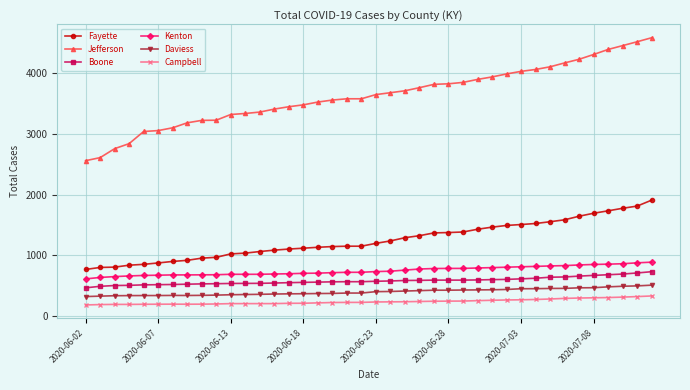

What is the average value of the Daviess series?

401